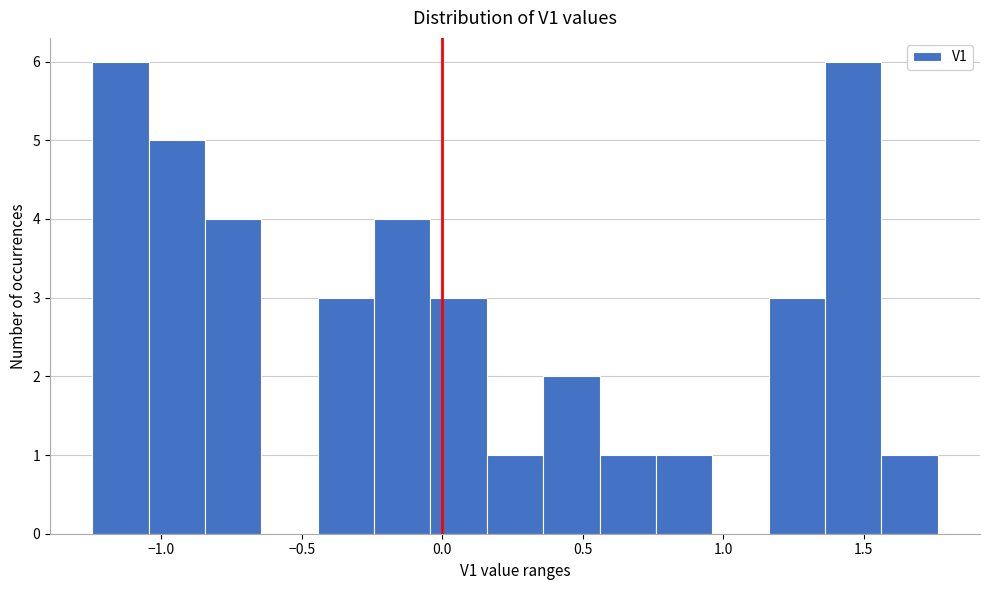

What is the height of the bar covering 0.55 to 0.75 on the x-axis? Neither the bar edges nor the heights are printed on the chart, so give them approximately, as read against the axes.

1